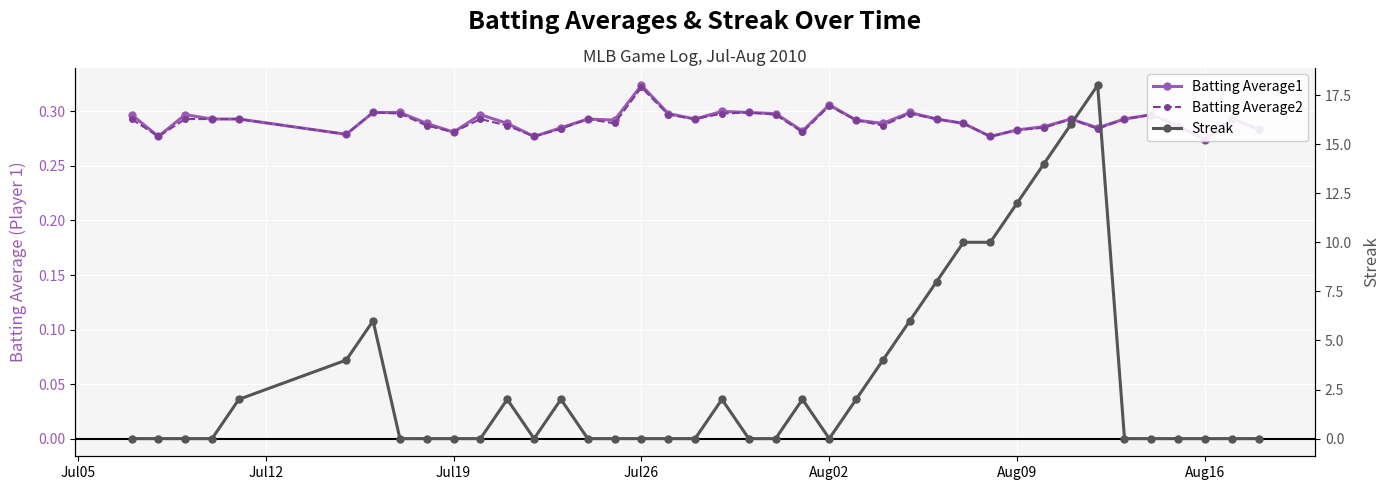

True or false: Batting Average2 has more than 0 interior local peaks.

True